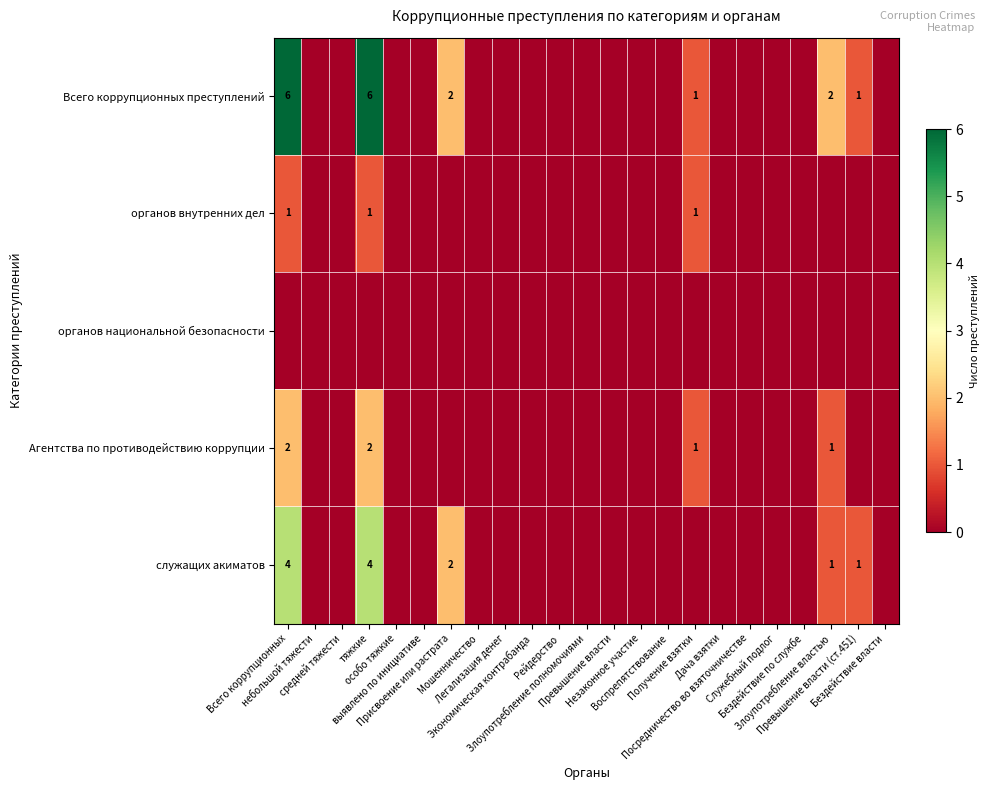

Which series has the largest total across all categories?

Всего коррупционных преступлений